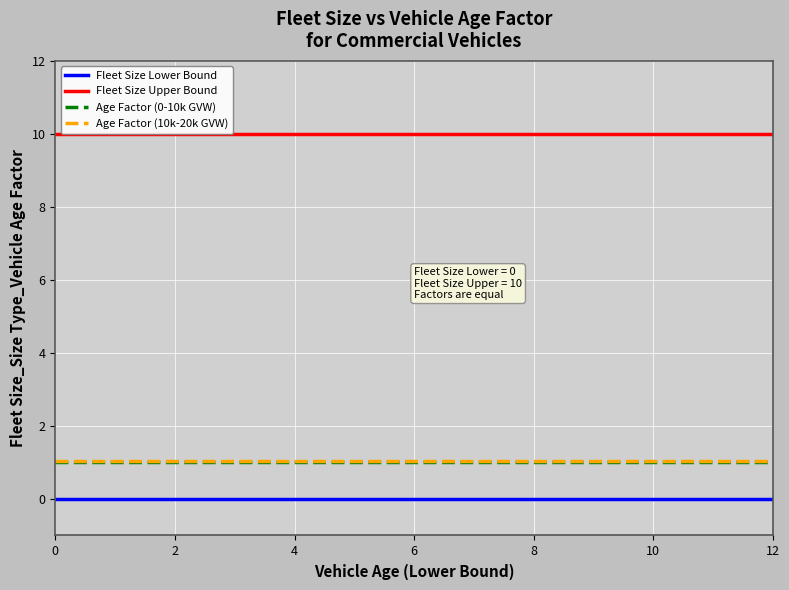

True or false: Fleet Size Lower Bound and Age Factor (0-10k GVW) cross at least once.

False